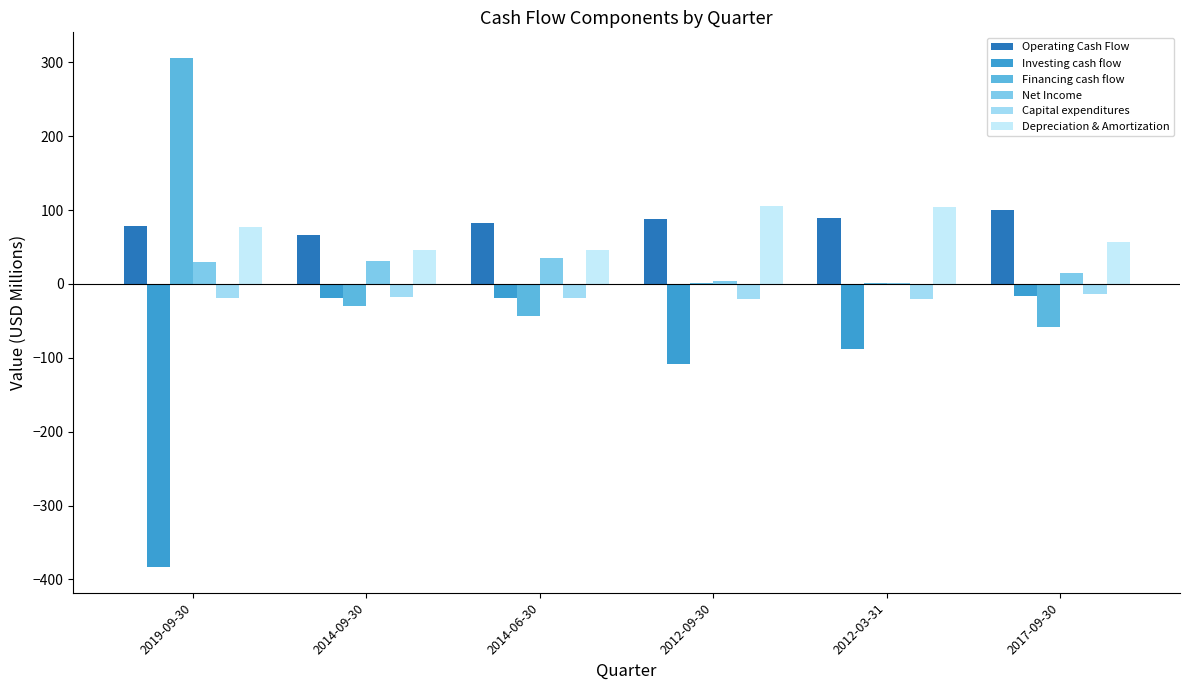

How many series are shown in this chart?

6